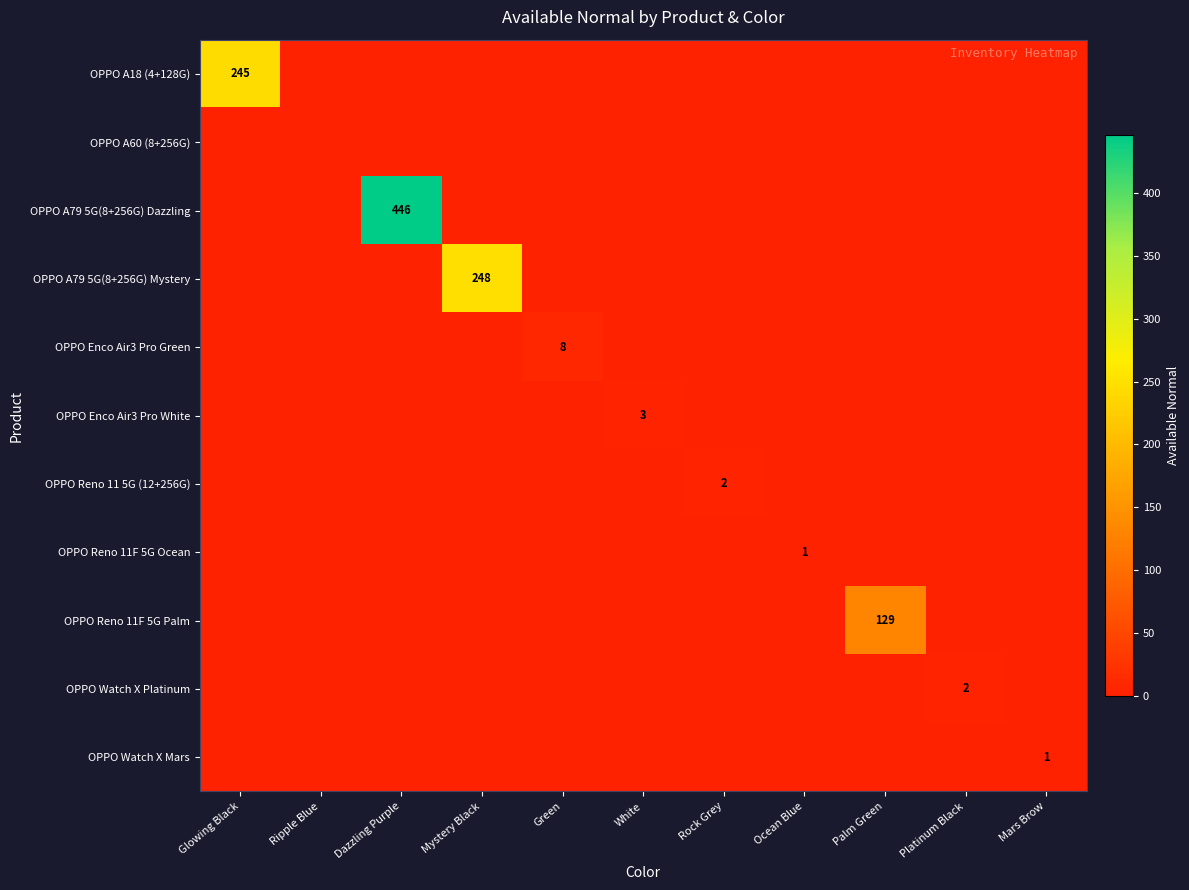

True or false: OPPO Enco Air3 Pro White has a value of 3 at White.

True